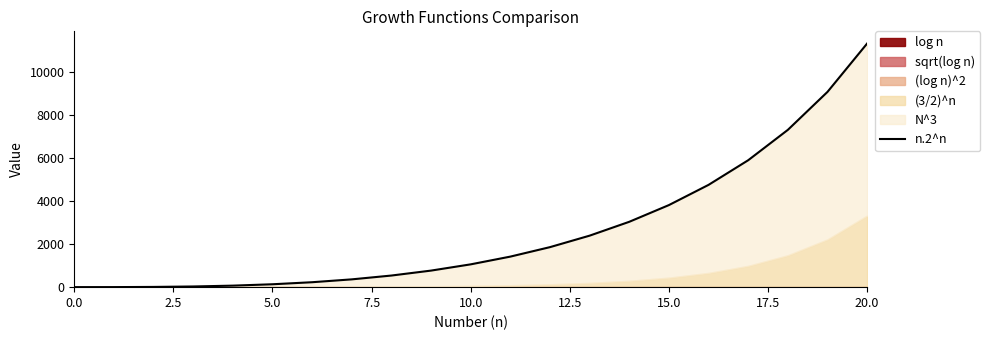

The chart shows a value of 0.5 at 0.0. True or false?

False